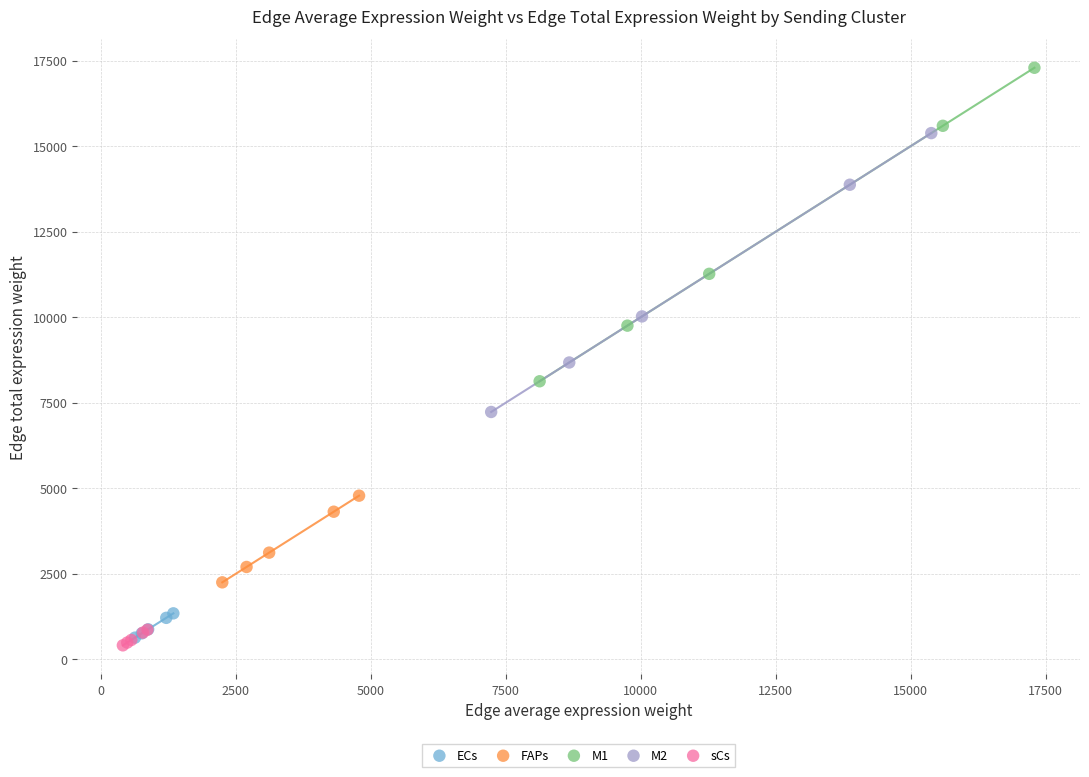

Which series contains the highest Y value?

M1